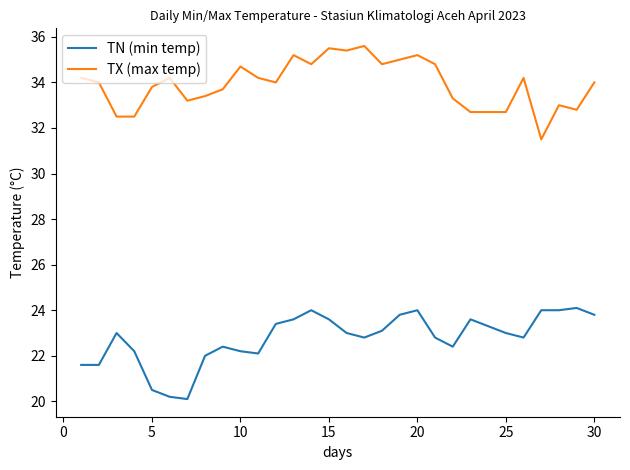

Reading left to right, extract all data points from this chart.

TN (min temp): 21.6	21.6	23.0	22.2	20.5	20.2	20.1	22.0	22.4	22.2	22.1	23.4	23.6	24.0	23.6	23.0	22.8	23.1	23.8	24.0	22.8	22.4	23.6	23.0	22.8	24.0	24.0	24.1	23.8
TX (max temp): 34.2	34.0	32.5	32.5	33.8	34.2	33.2	33.4	33.7	34.7	34.2	34.0	35.2	34.8	35.5	35.4	35.6	34.8	35.0	35.2	34.8	33.3	32.7	32.7	34.2	31.5	33.0	32.8	34.0